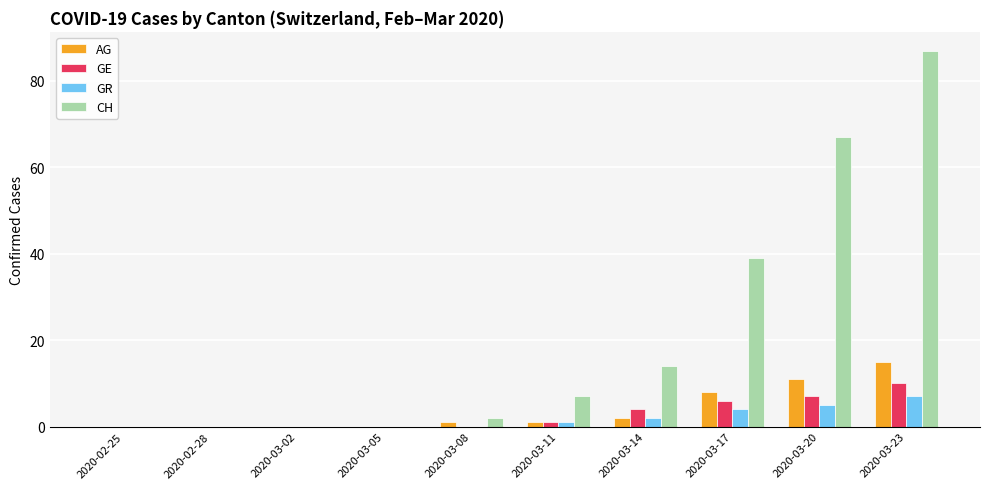

The GE series shows -6 at 2020-03-08. True or false?

False